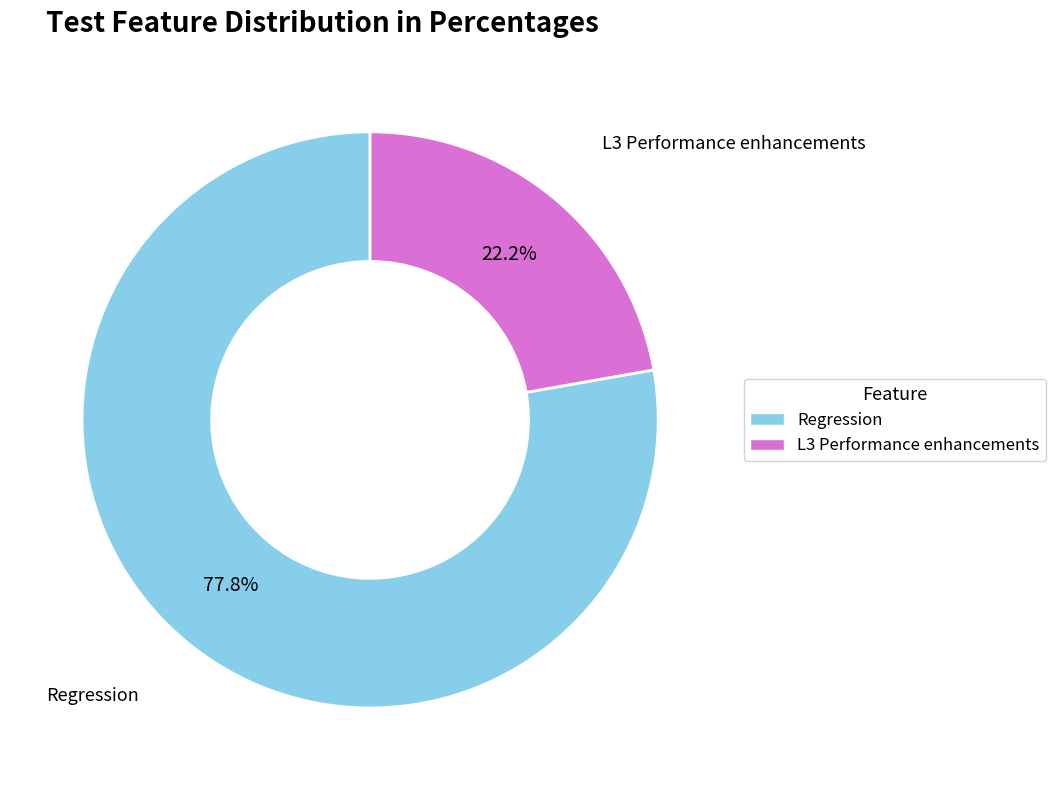

Approximately how many times larger is the value at Regression compared to L3 Performance enhancements?

3.5